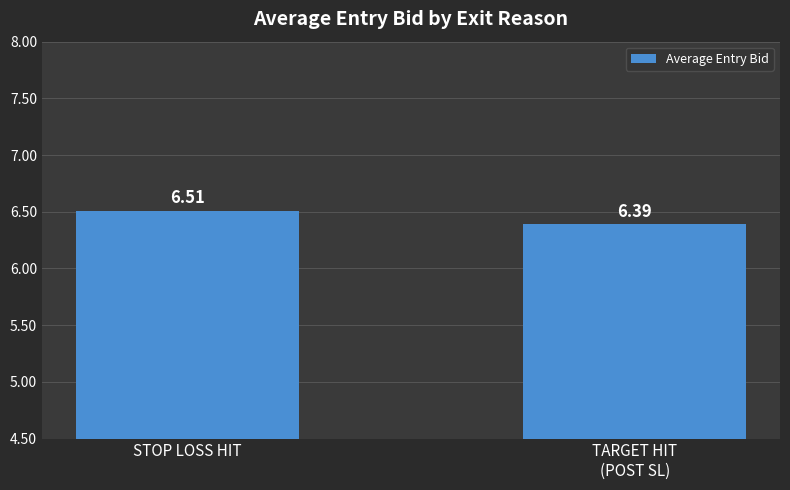

True or false: the data shows 11.0 at STOP LOSS HIT.

False